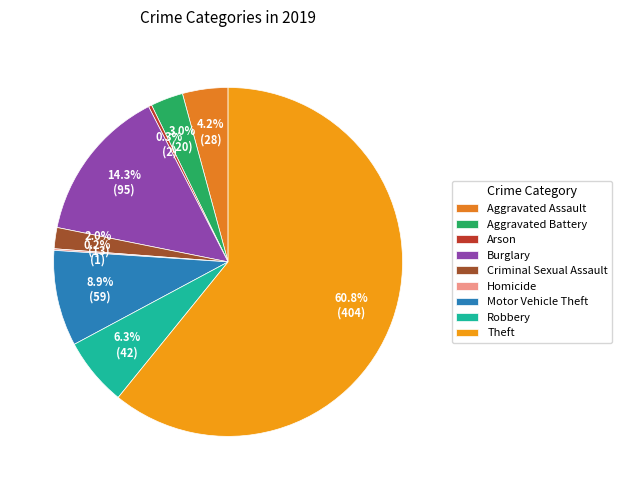

What percentage do Motor Vehicle Theft and Criminal Sexual Assault together represent?

10.8%